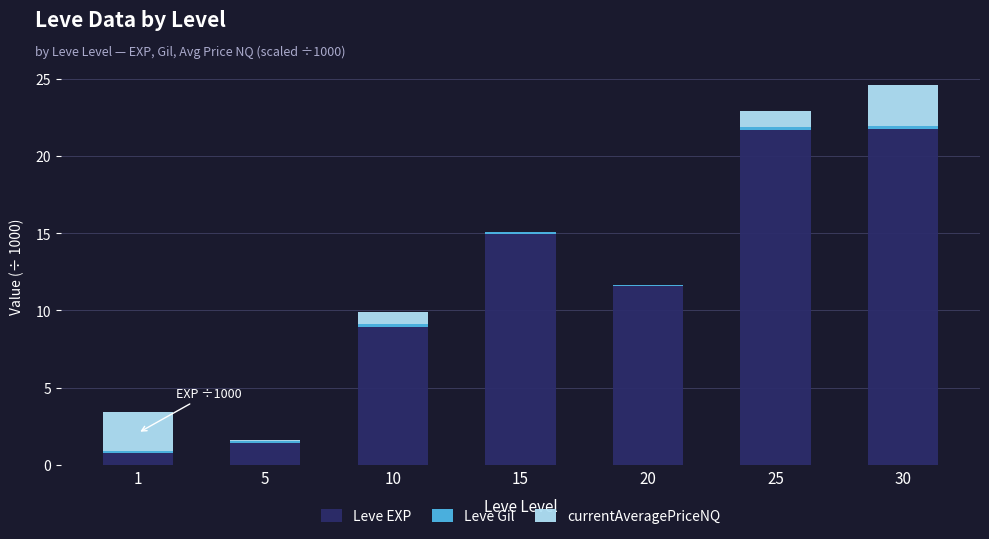

At which category is the sum across all series the highest?

30